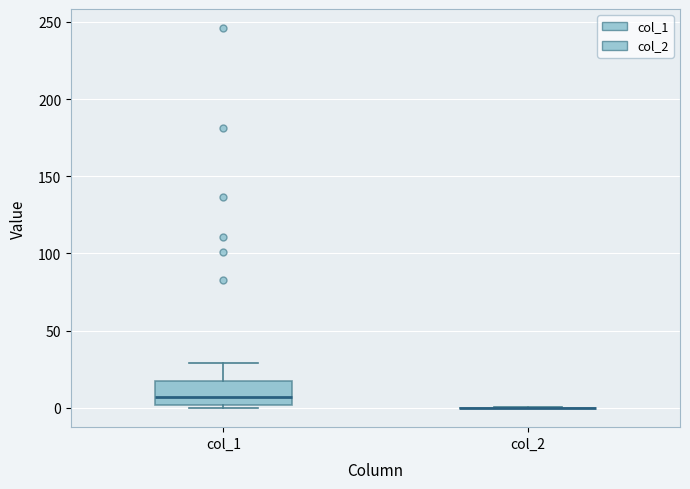

Reading left to right, transcribe this box plot: for each box, give where its median line is, the range the box spans, and where its two whiskers end, as read against the y-axis. The values are not printed on the chart, so give them approximately, as read against the axis.

col_1: median 5, box 0 to 15, whiskers 0 (just below the box's lower edge) to 30
col_2: box collapsed to a line at 0, whiskers 0 to 0